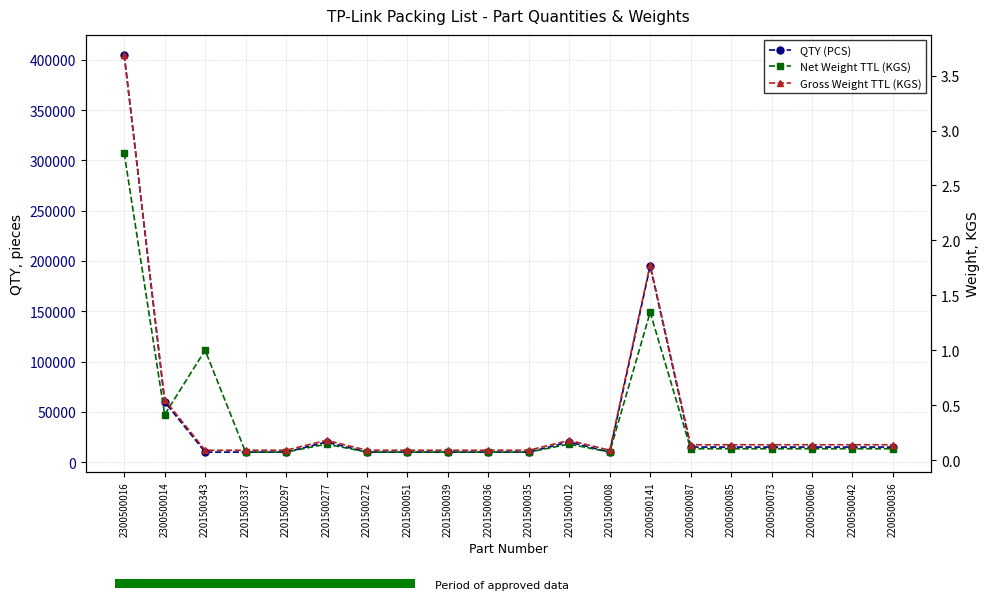

What is the total value across all series at 2201500012?

20000.3